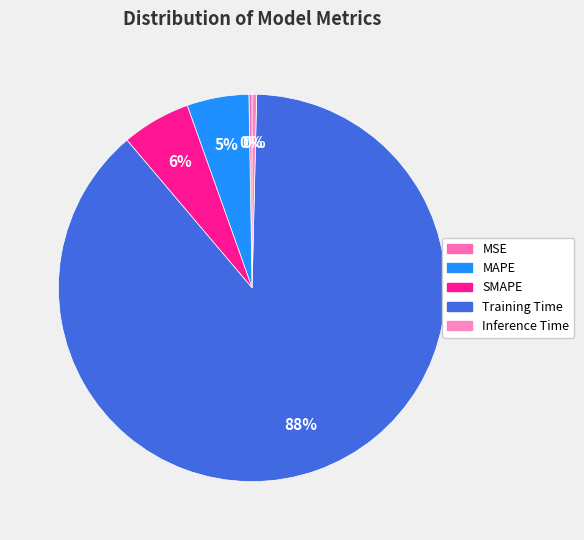

What is the majority slice?

Training Time